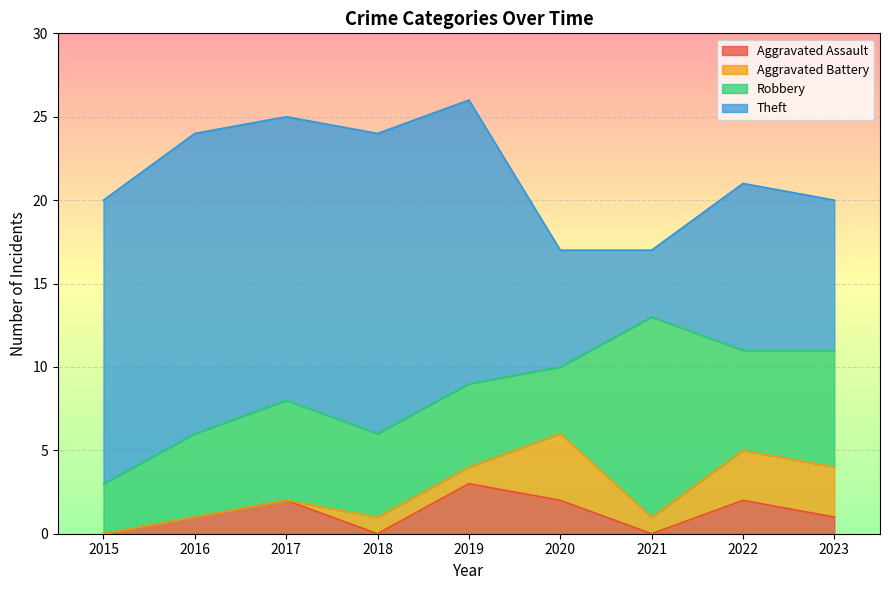

Which category has the highest value in the Aggravated Assault series?

2019